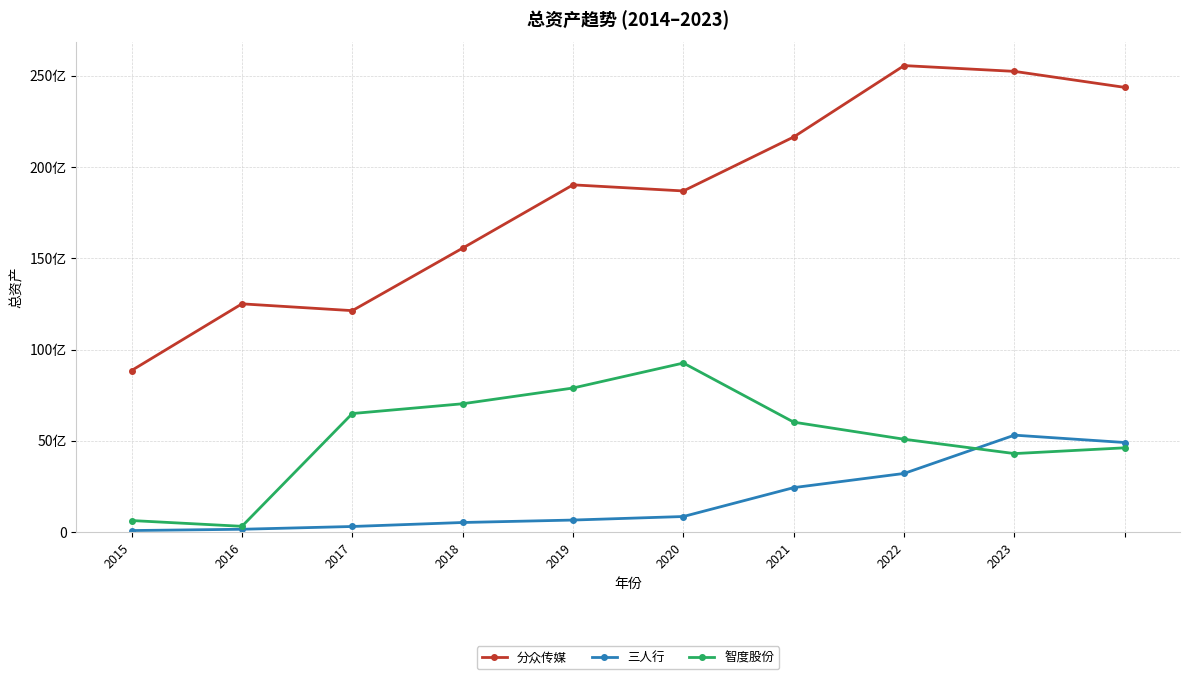

Which category has the lowest value in the 三人行 series?

2015